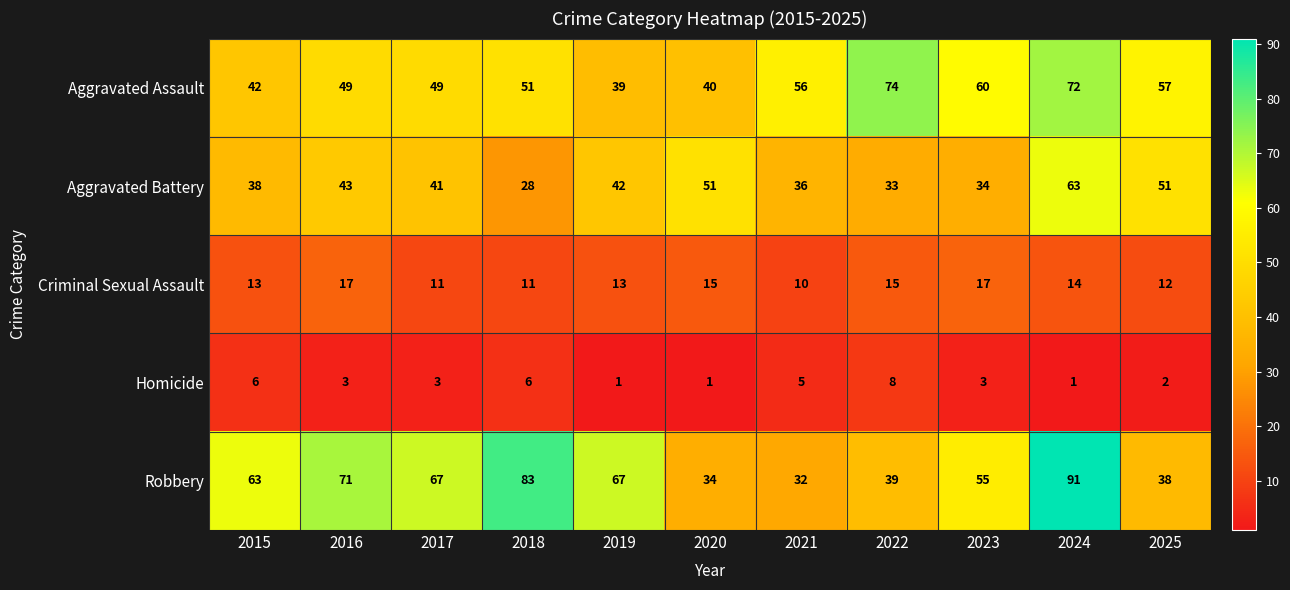

At 2020, list the series in order from largest to smallest.

Aggravated Battery, Aggravated Assault, Robbery, Criminal Sexual Assault, Homicide